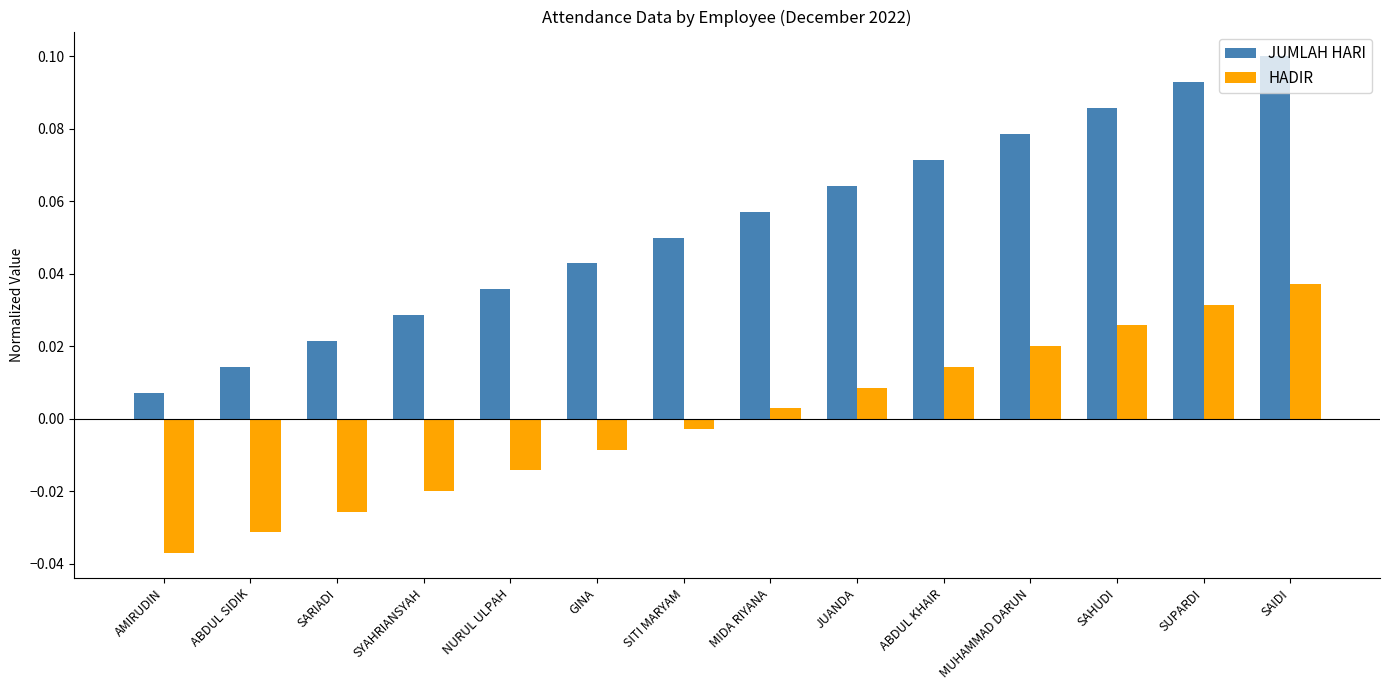

How many bars are there in total?

28